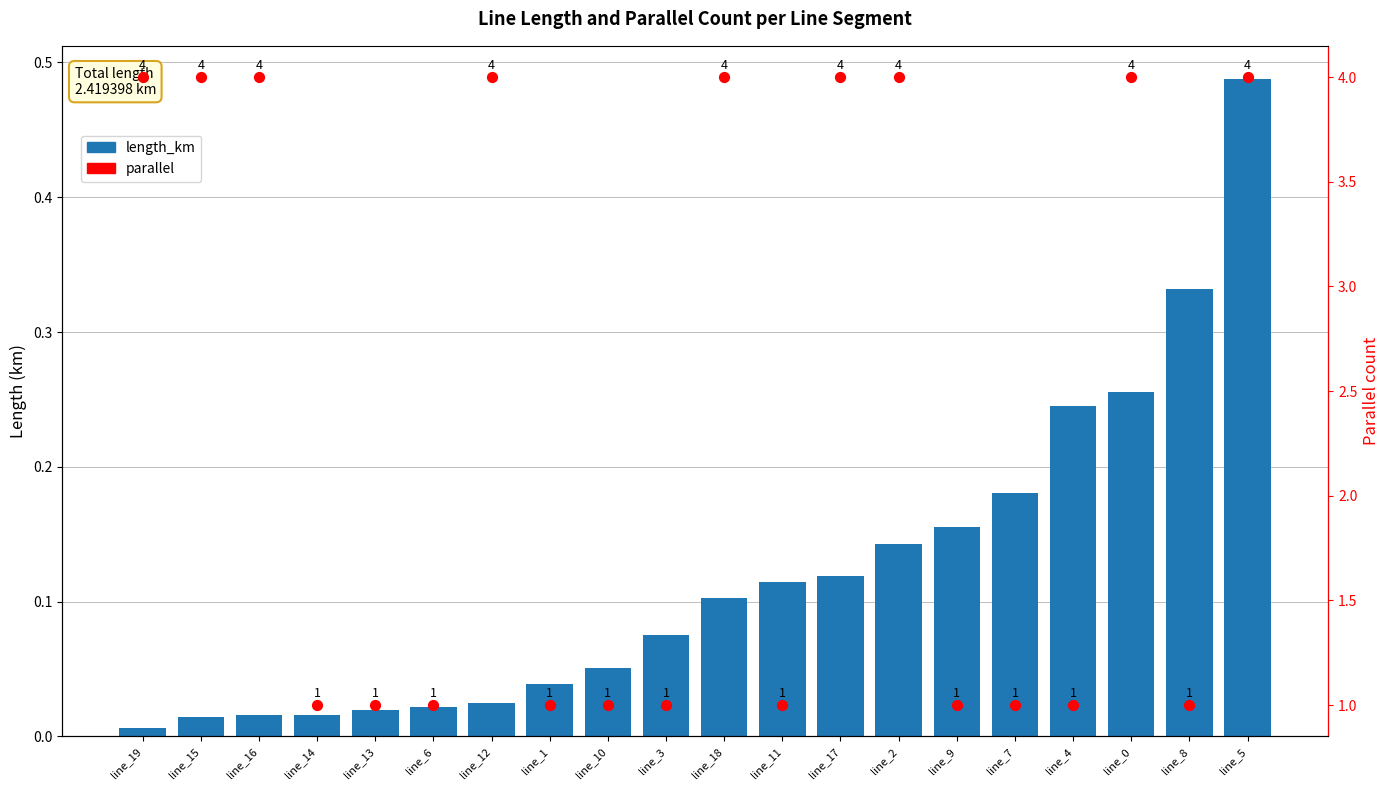

At how many categories does at least one series exceed 1?

9